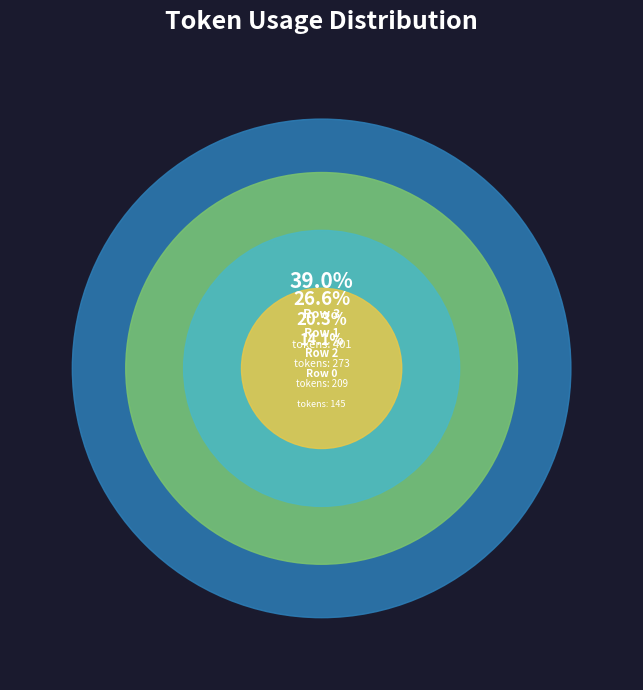

To the nearest percent, what portion does Row 3 represent?

39%